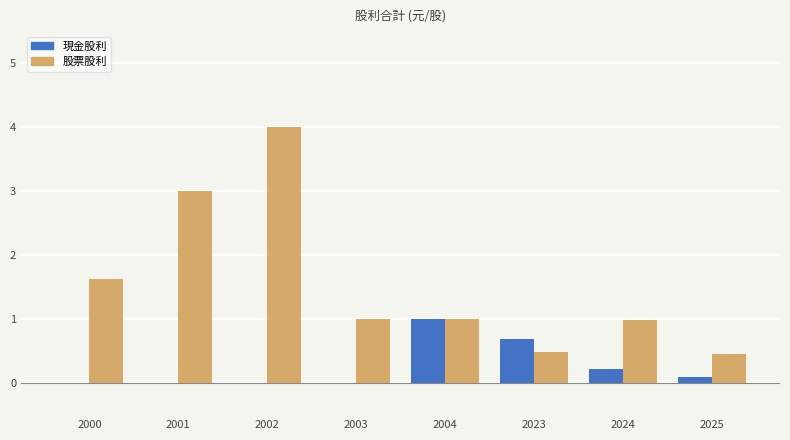

What is the maximum value for 股票股利?

4.0